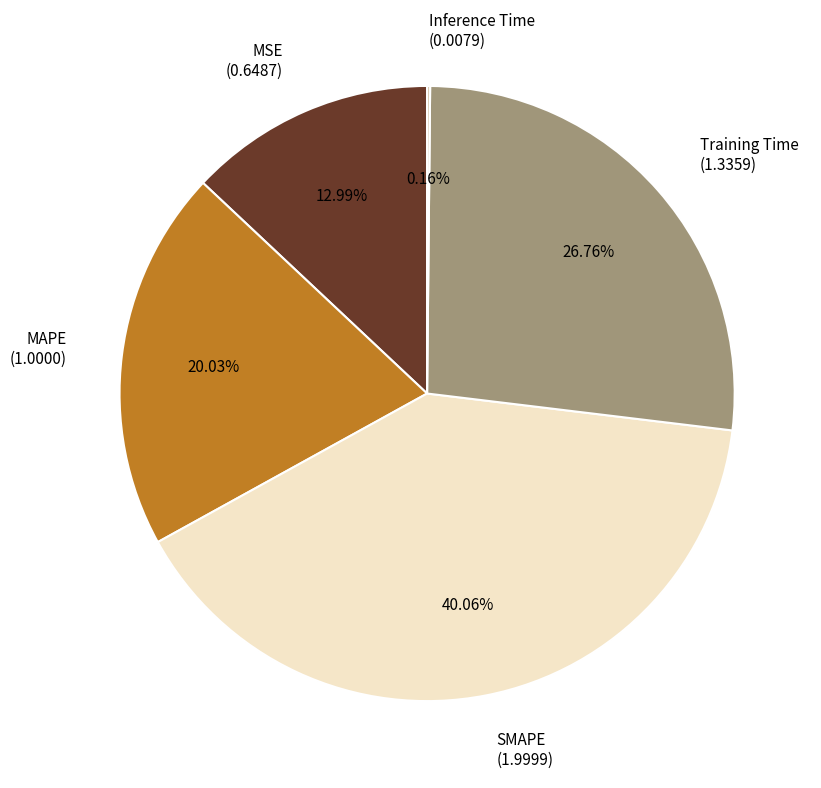

To the nearest percent, what is the difference between the SMAPE and MSE slice percentages?

27%